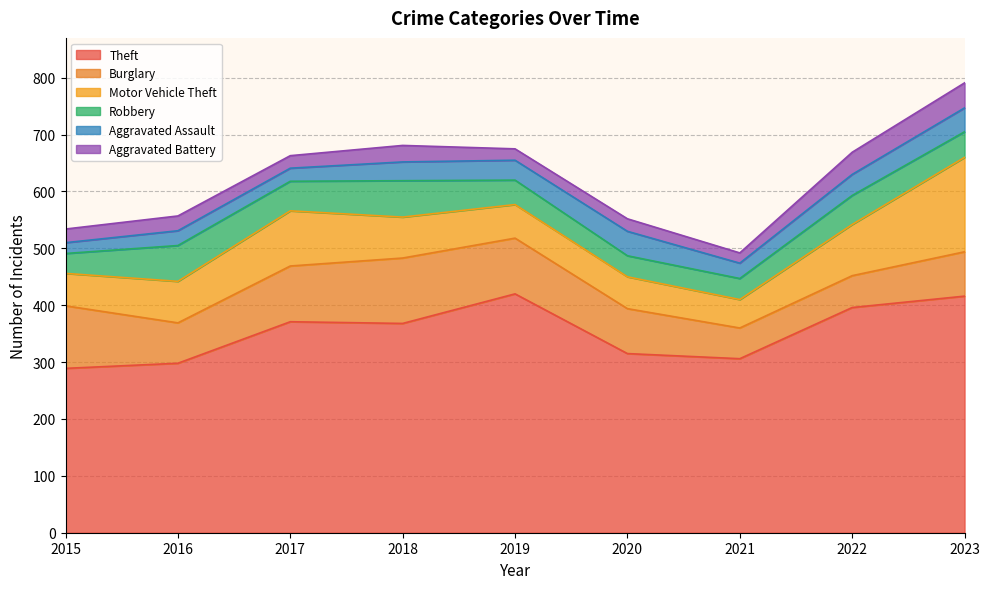

True or false: Motor Vehicle Theft and Aggravated Assault intersect in this chart.

False